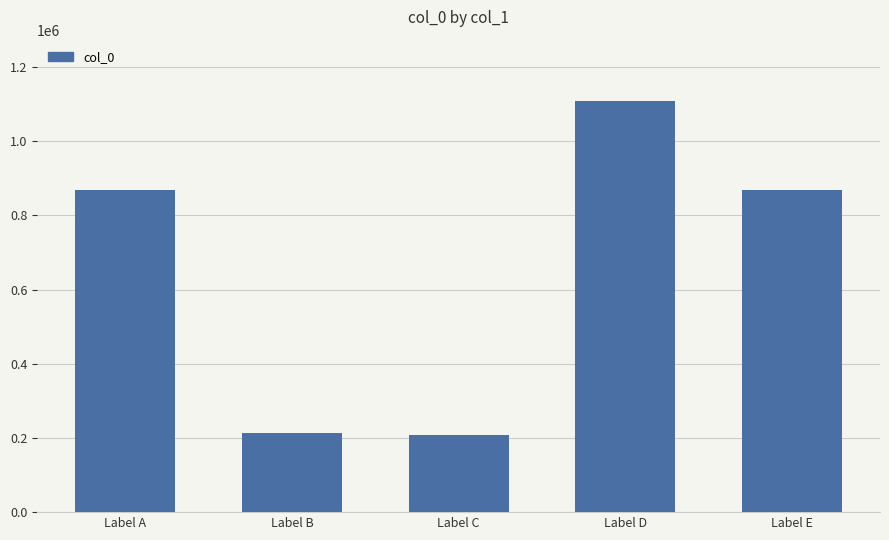

The value at Label A is 283424. True or false?

False